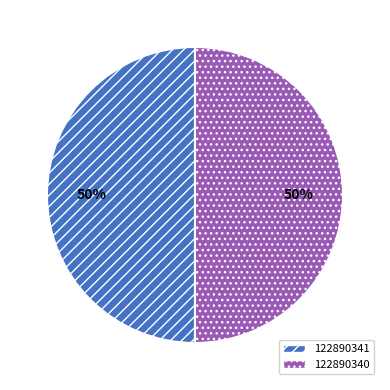

What percentage is the 122890340 slice, to the nearest percent?

50%